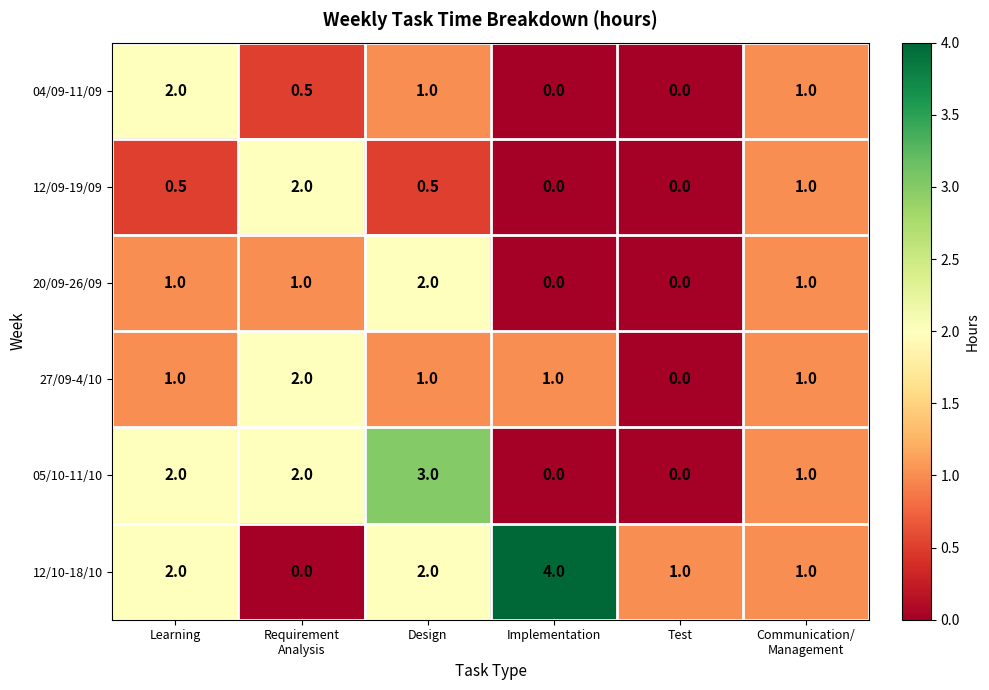

What is the sum of the 27/09-4/10 values at Communication/ Management and Test?

1.0